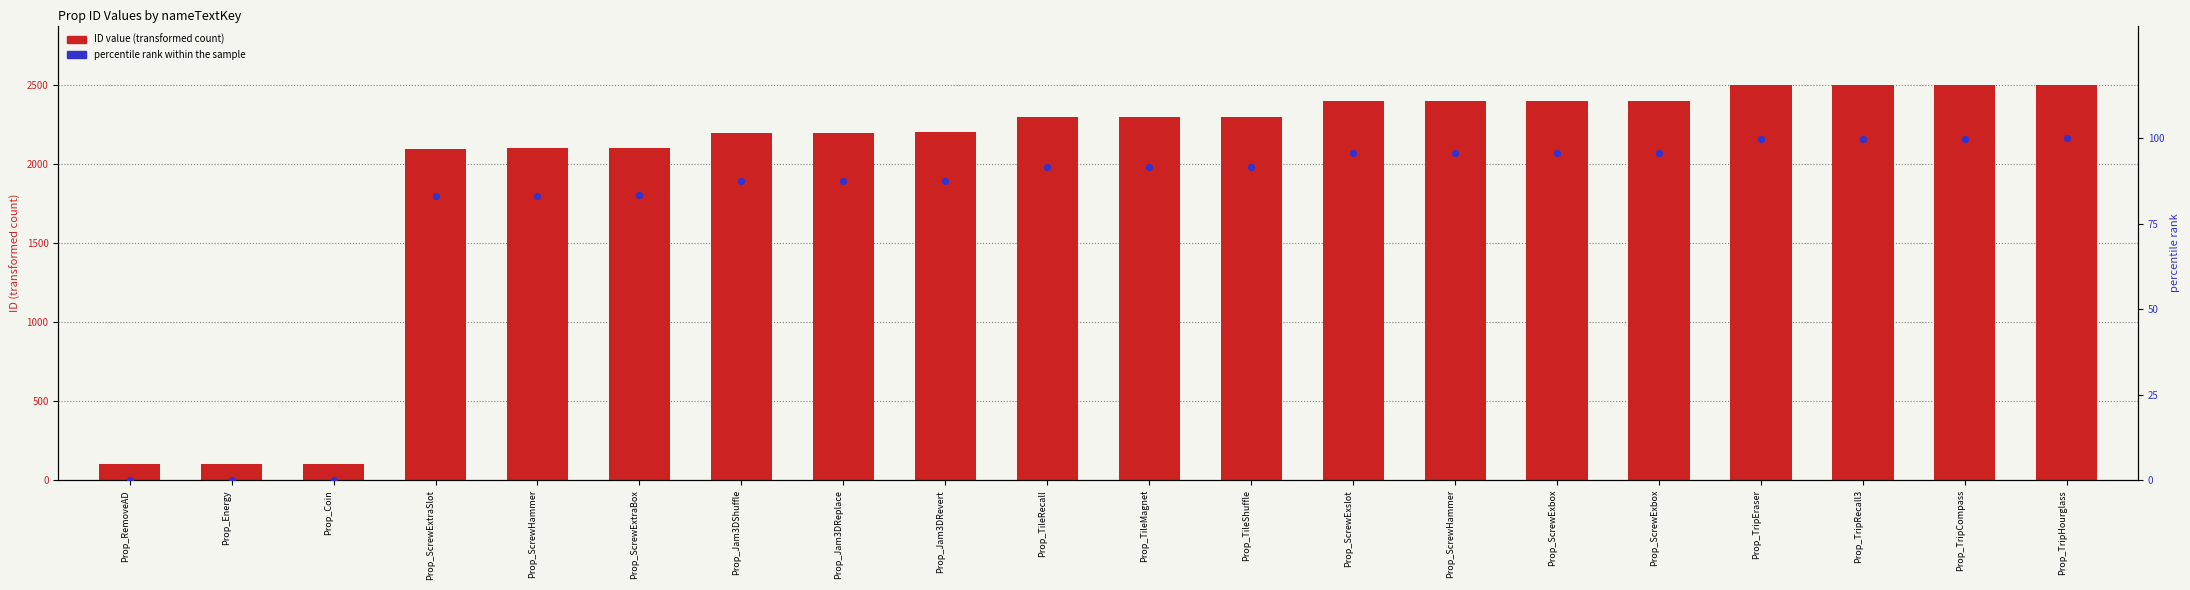

Which series has the largest total across all categories?

ID value